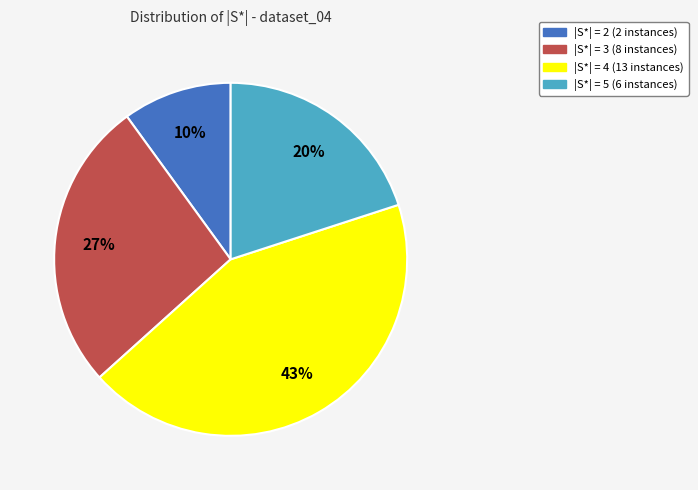

Is there a majority slice in this chart?

No